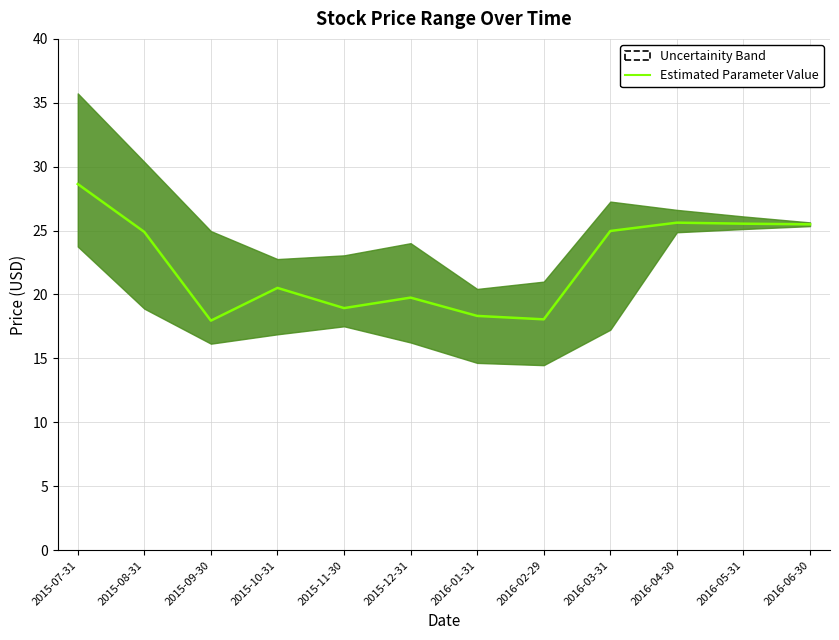

The chart shows a value of 18.0 at 2015-09-30. True or false?

True